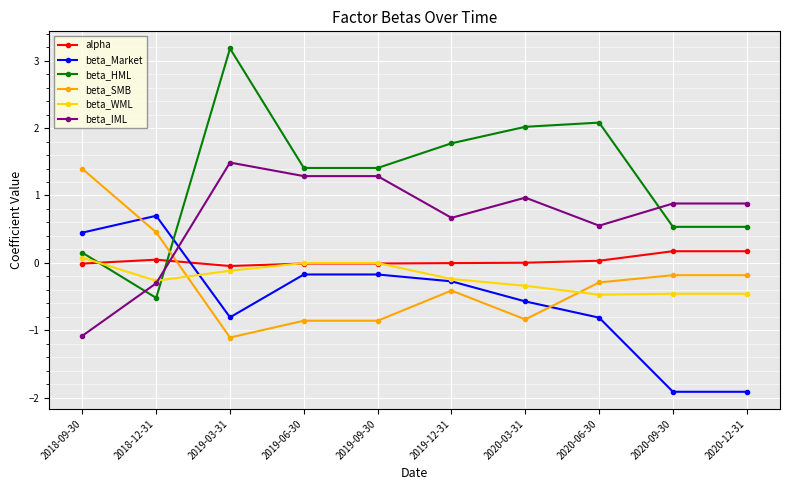

Which series changed the most between 2019-03-31 and 2020-06-30?

beta_HML